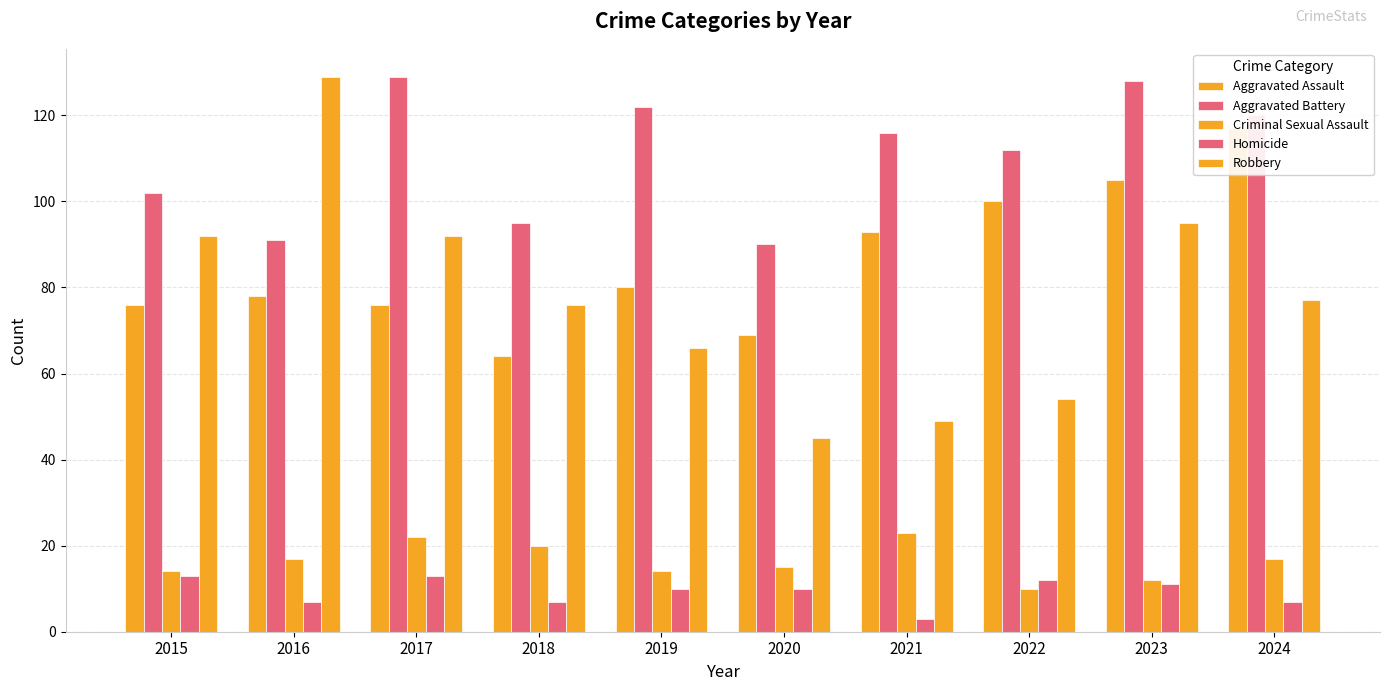

Which series changed the most between 2023 and 2024?

Robbery